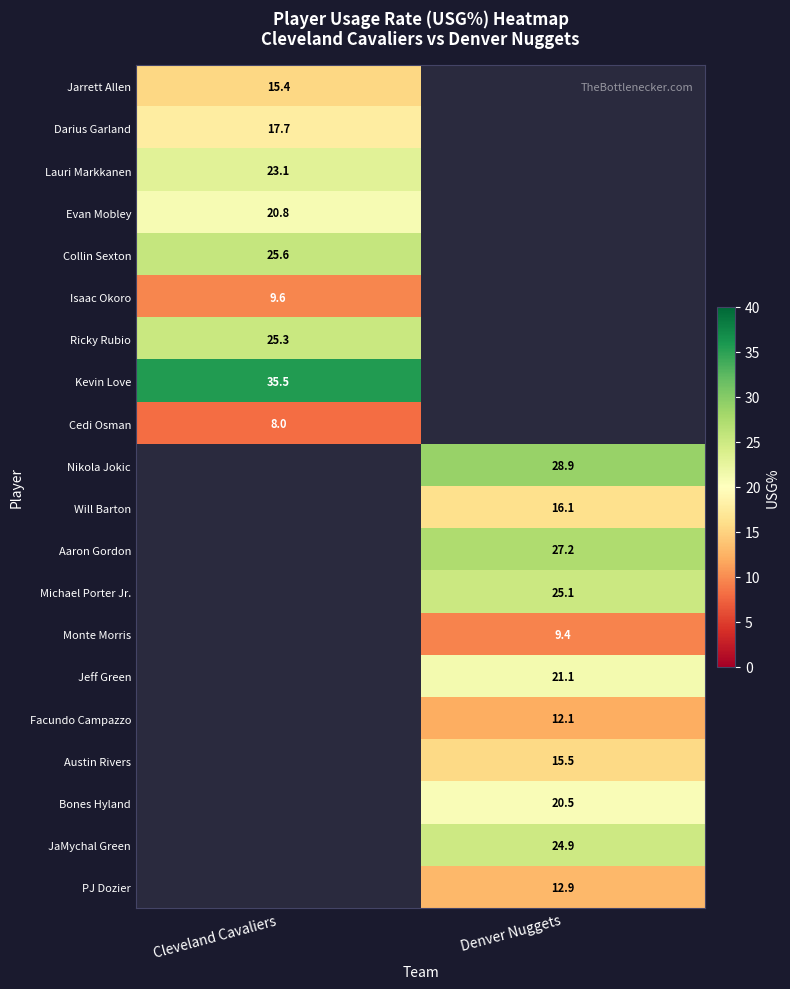

Which label corresponds to the smallest value in the chart?

Cleveland Cavaliers